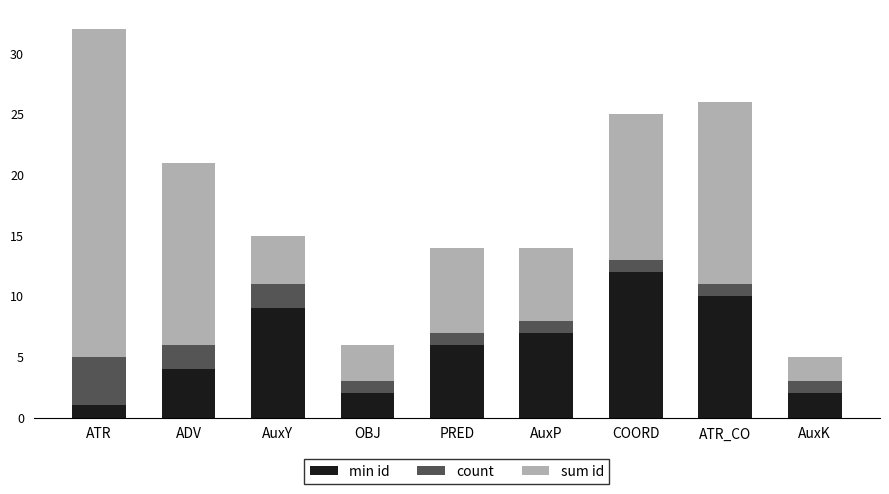

What is the total value across all series at ADV?

21